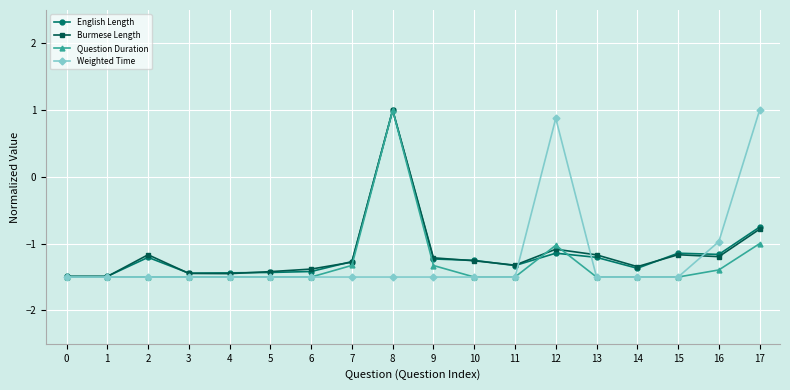

What is the total value across all series at 16?

-4.7